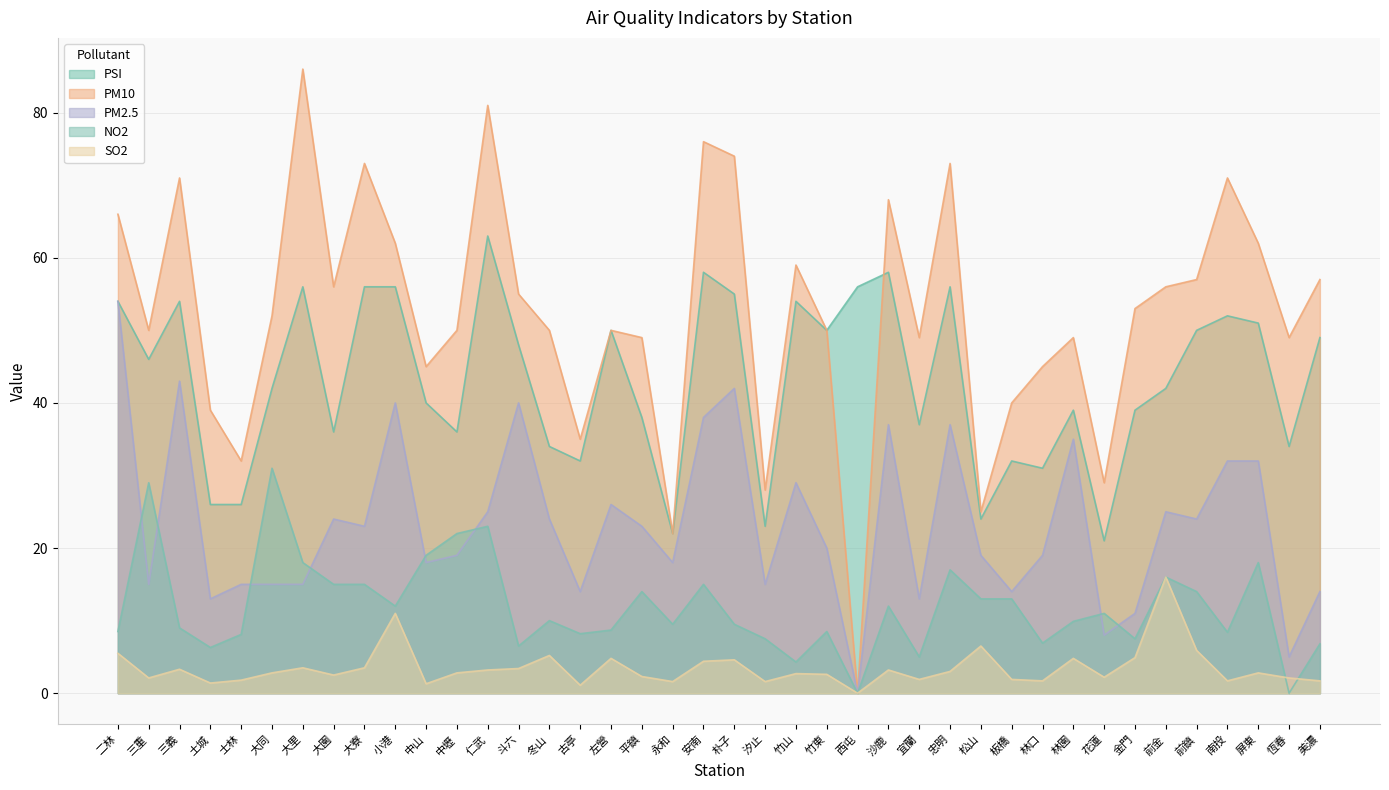

True or false: PM10 and NO2 intersect in this chart.

False